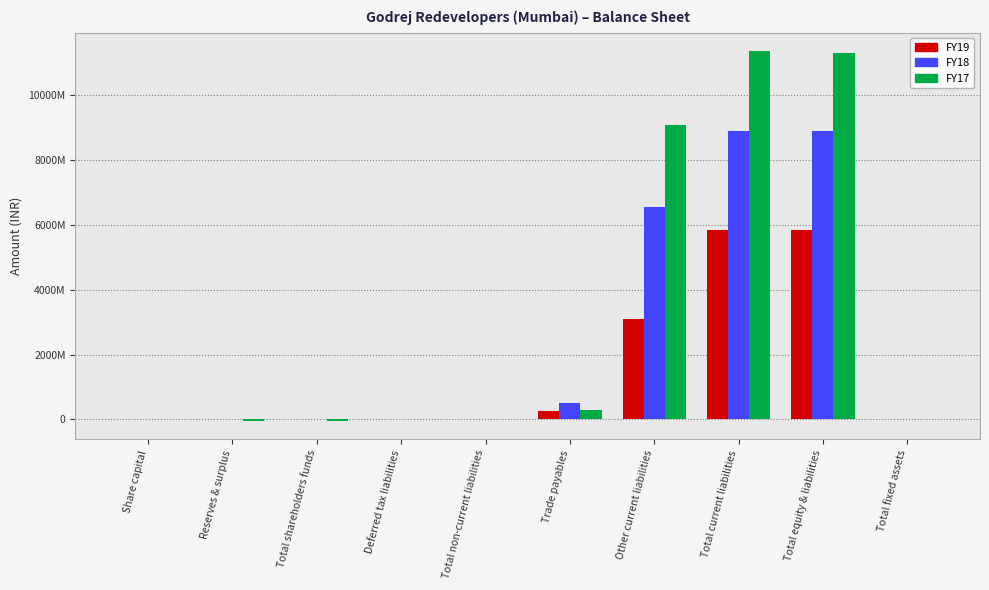

What is the label of the 6th bar from the left?

Trade payables